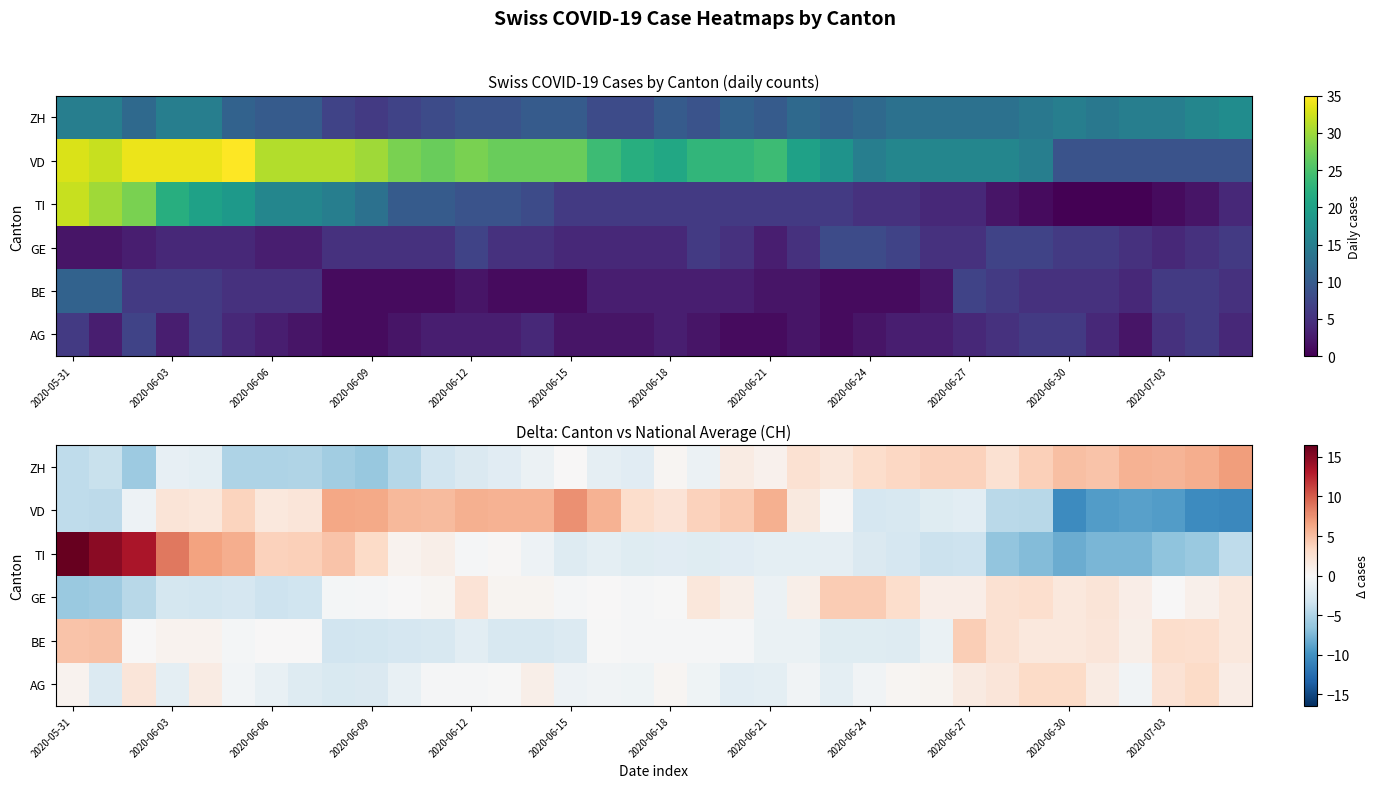

How many data points in BE are less than 0?

20